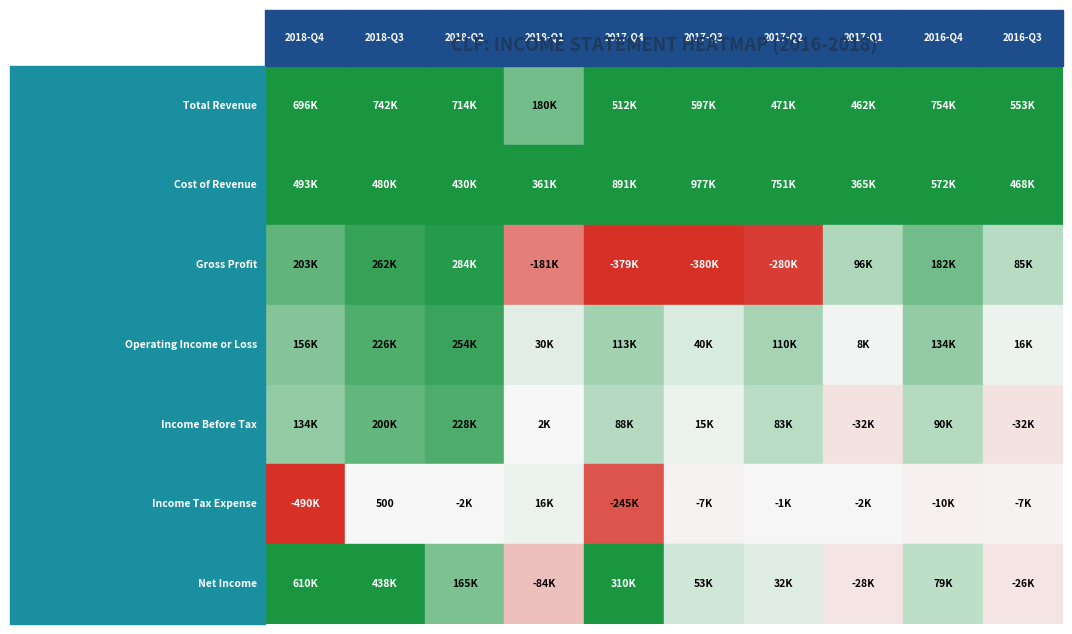

The Income Tax Expense series shows -1800 at 2. True or false?

True